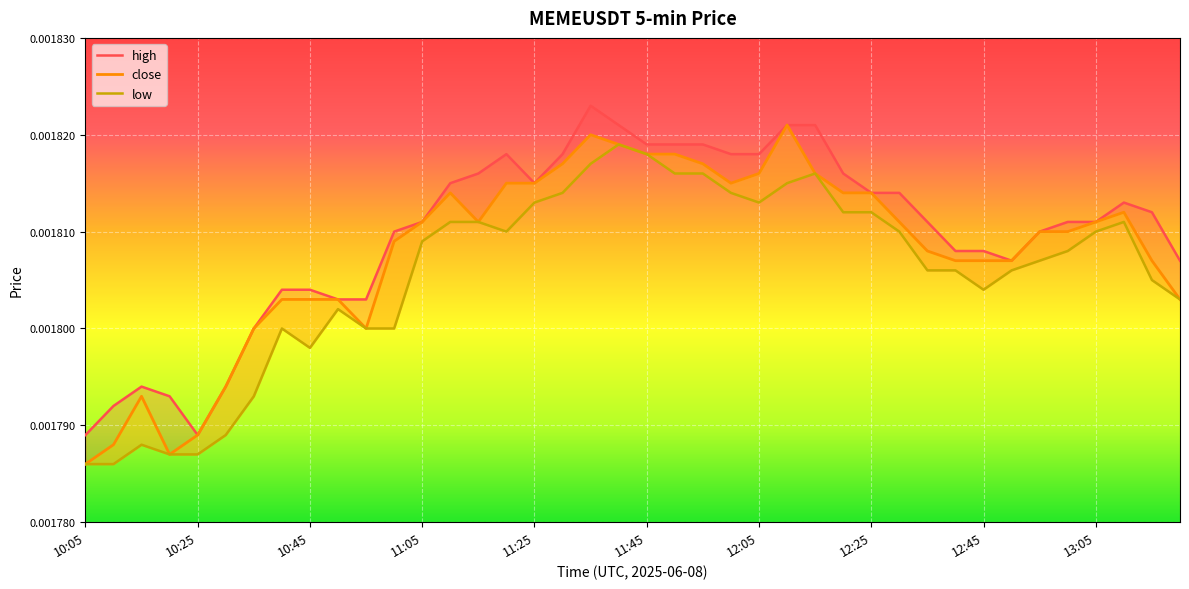

List the series in order of their peak value, highest first.

high, close, low